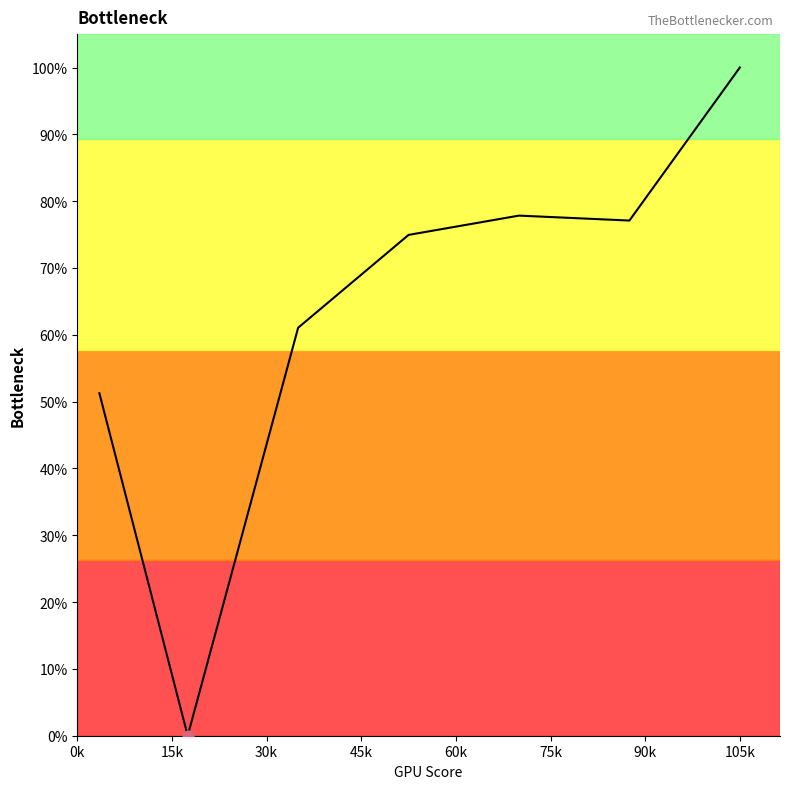

What is the maximum value shown in the chart?

100.0